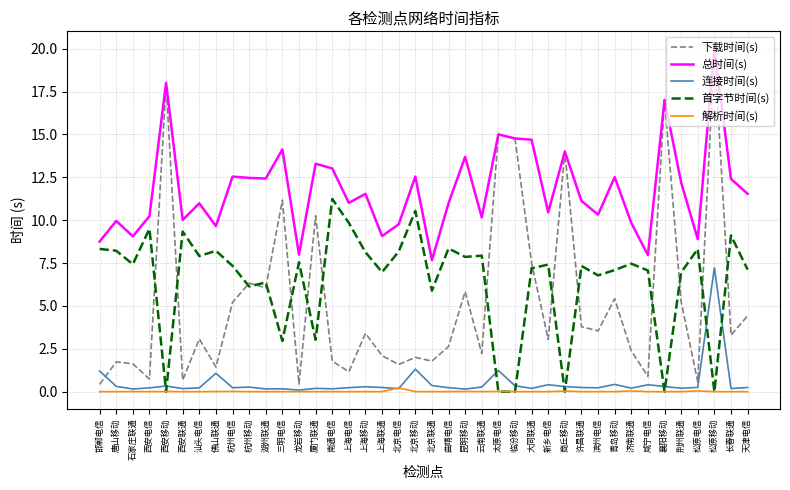

Which series changed the most between 临汾移动 and 青岛移动?

下载时间(s)